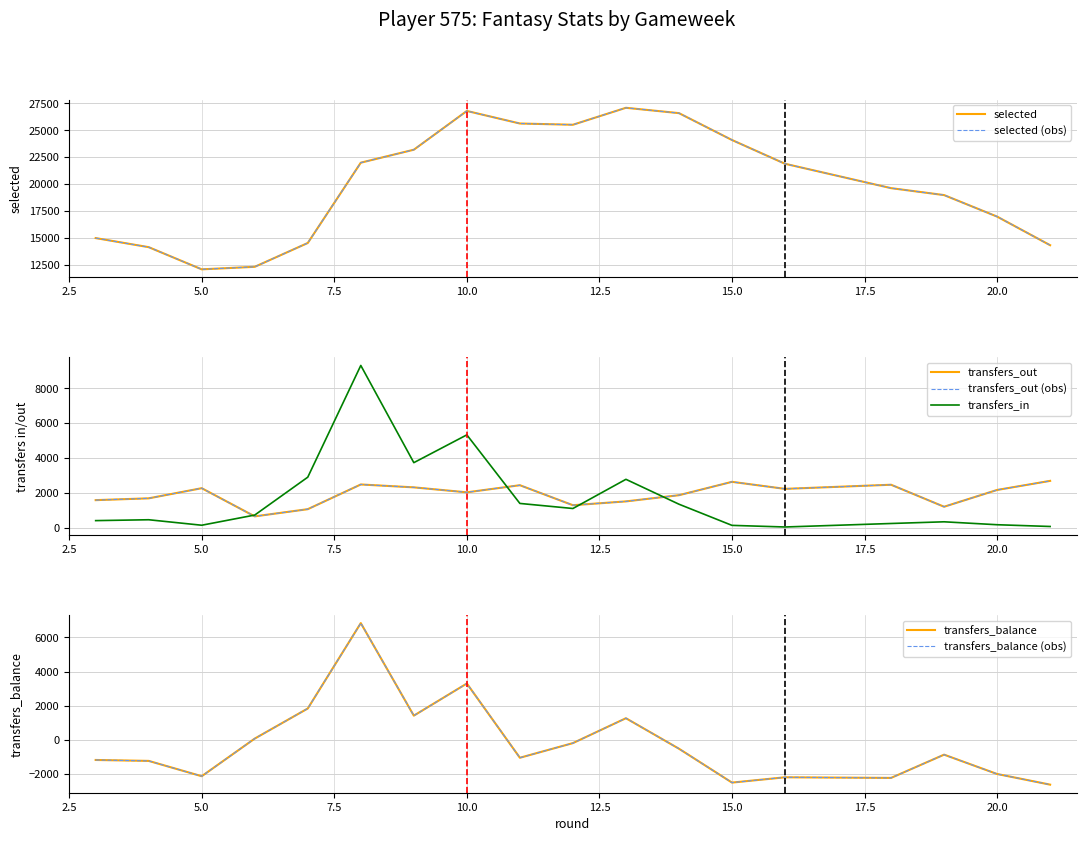

What is the label of the 7th point from the left?

9